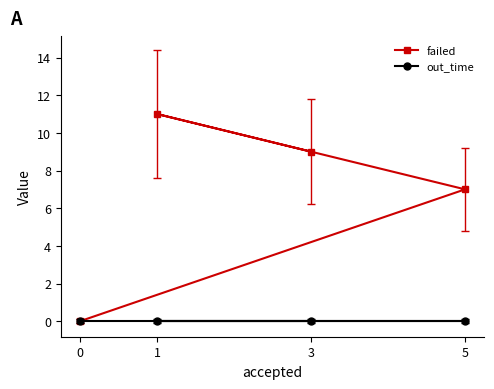

What is the sum of the failed values at 1 and 3?

20